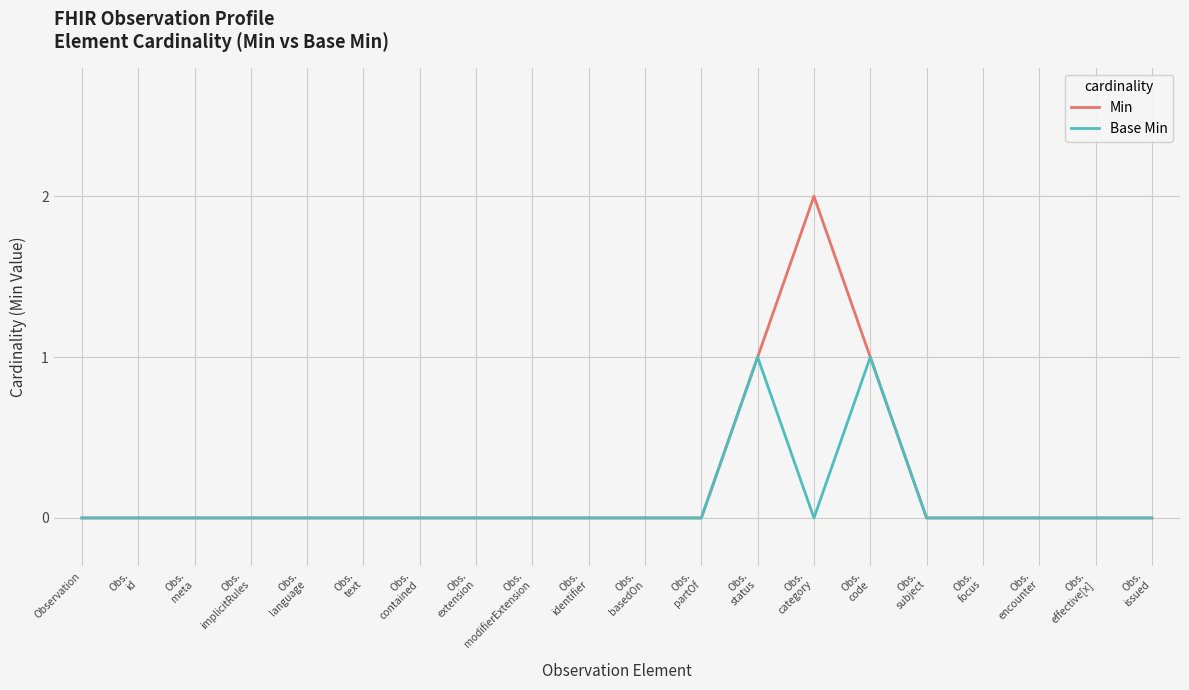

The value of Min at Observation is 1. True or false?

False